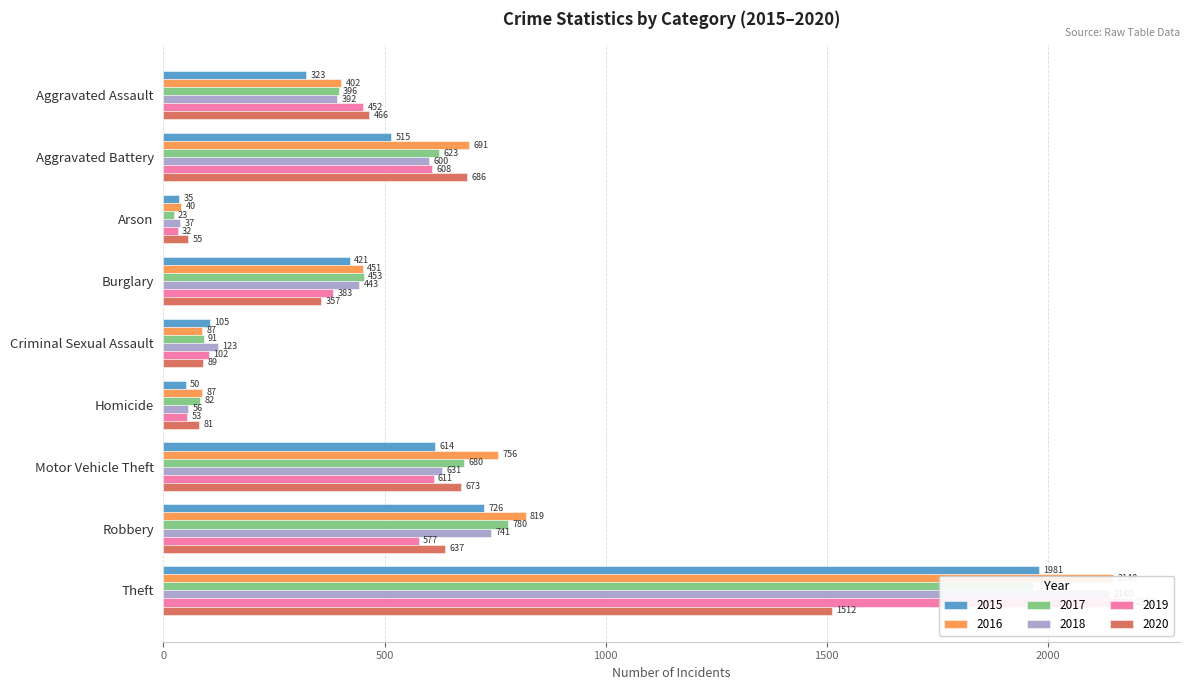

Does the chart contain any negative values?

No